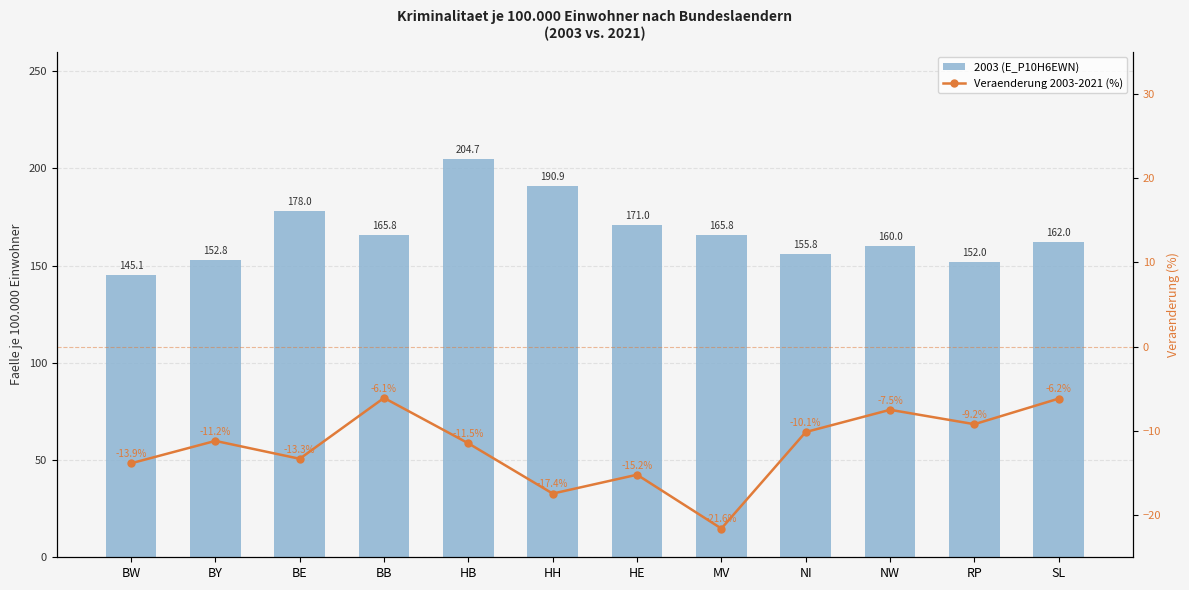

The value of 2003 (E_P10H6EWN) at HE is 275.5. True or false?

False